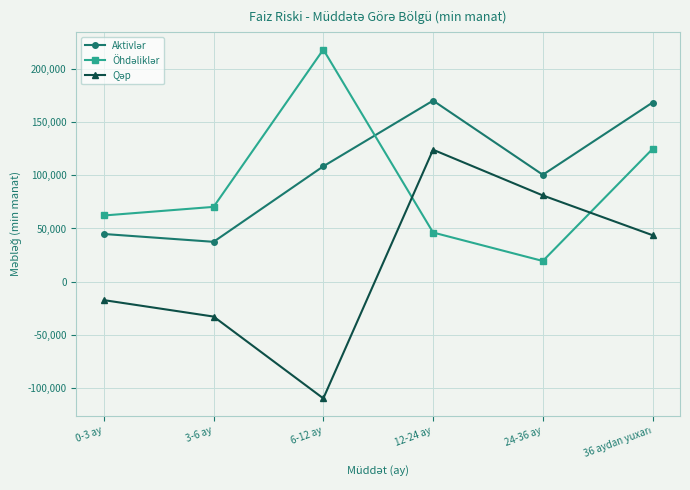

How many data points does each series have?

6